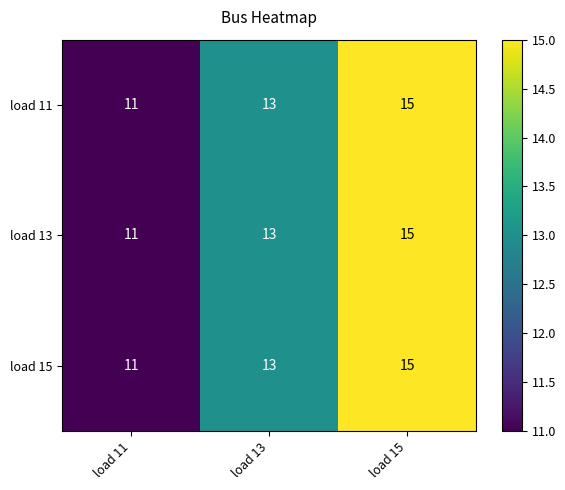

The value of load 13 at load 15 is 3. True or false?

False